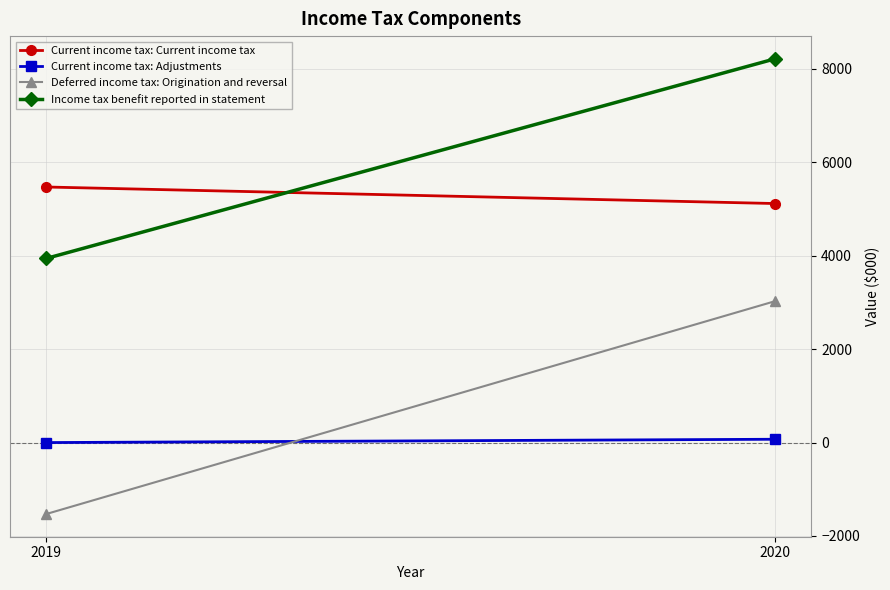

What is the difference between the maximum and minimum values in the Deferred income tax: Origination and reversal series?

4556